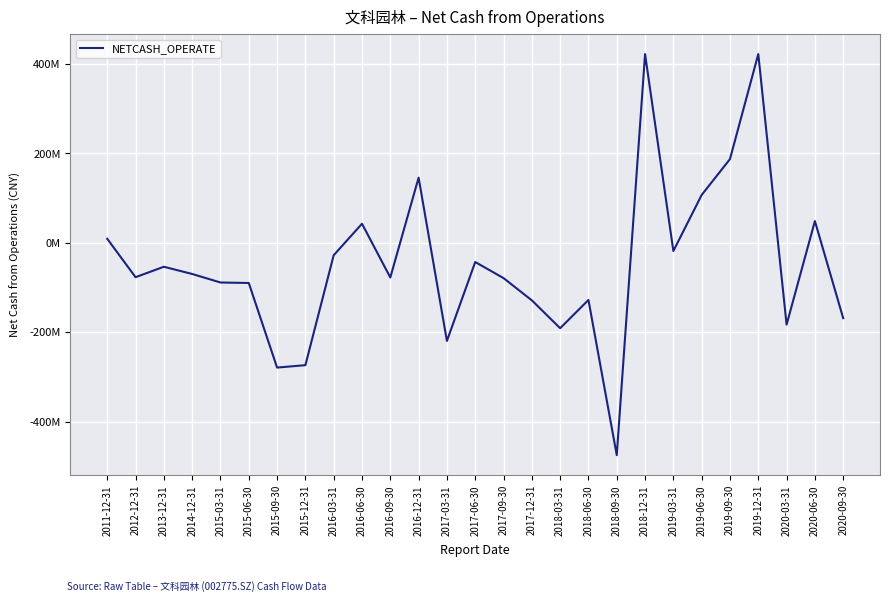

Does the chart display data point markers on the line(s)?

No